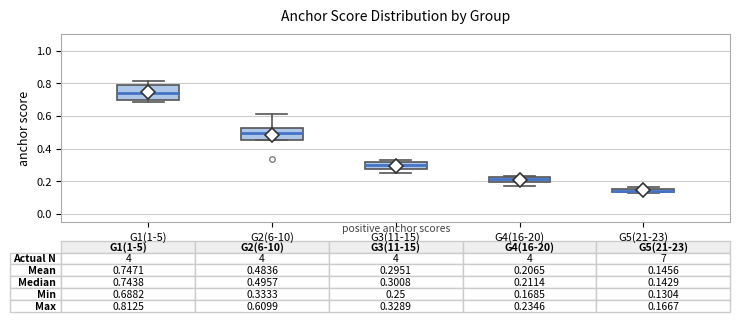

Which box's median line is the lowest?

G5(21-23)